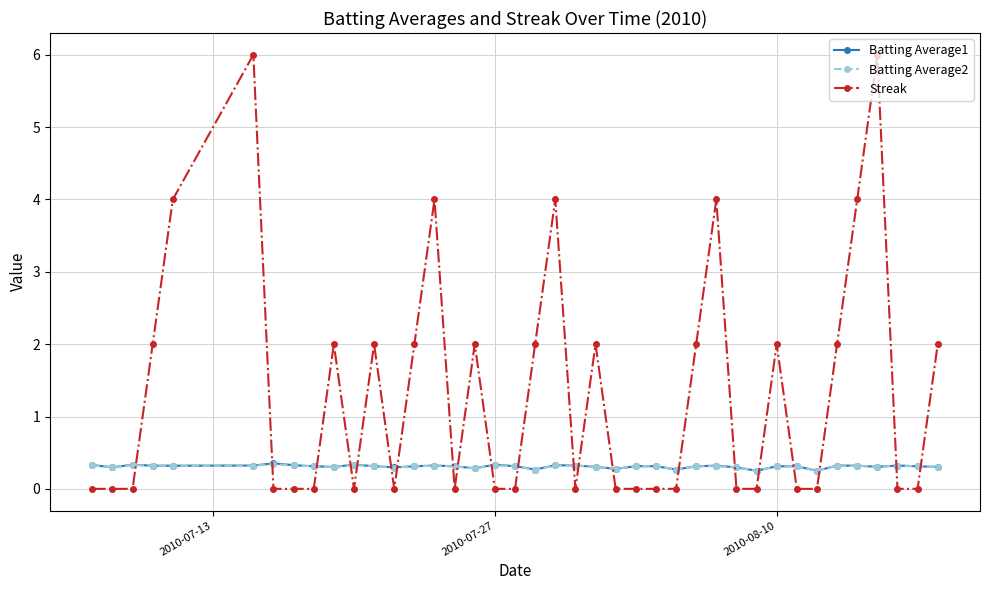

True or false: Streak and Batting Average1 intersect in this chart.

True